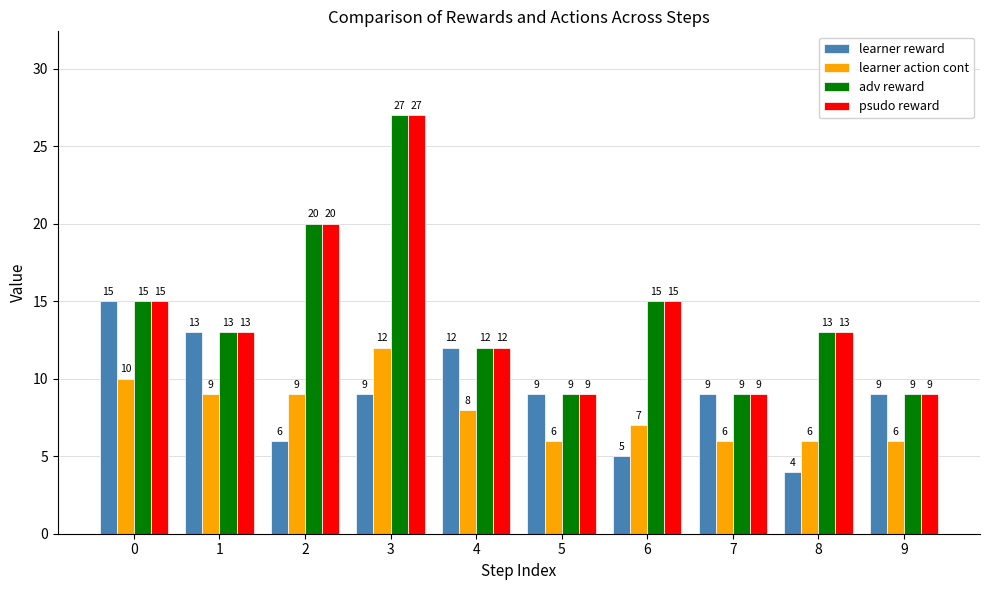

What is the difference between the highest and lowest values at 0?

5